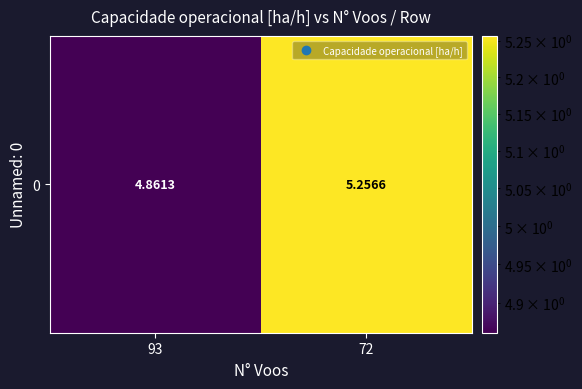

Reading left to right, list all the values displayed in this chart.

93=4.9	72=5.3